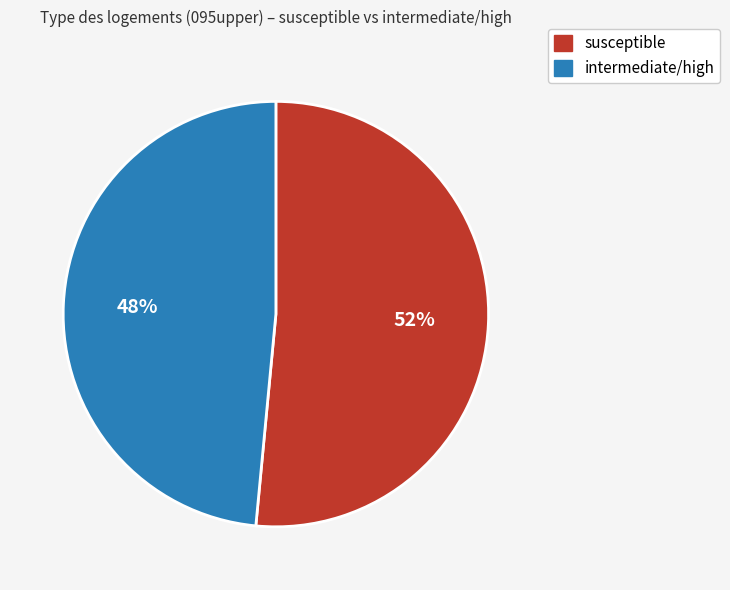

True or false: susceptible accounts for 52% of the total.

True